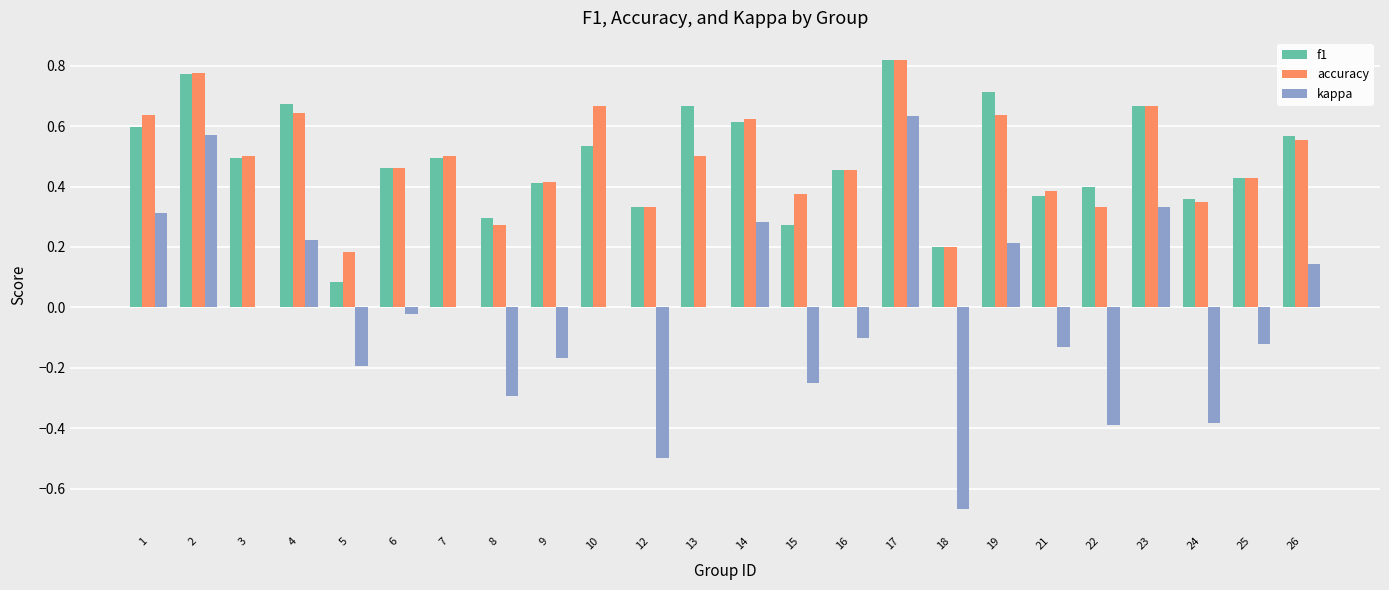

How many groups of bars are there?

24